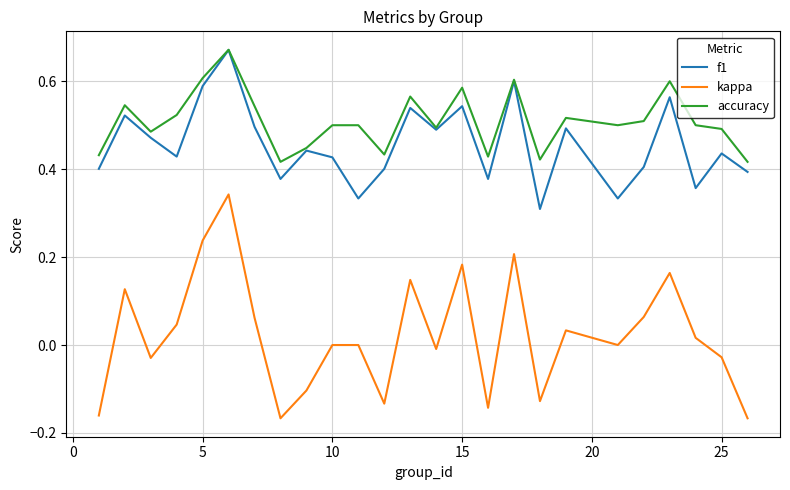

Which series has the largest range (max minus min)?

kappa